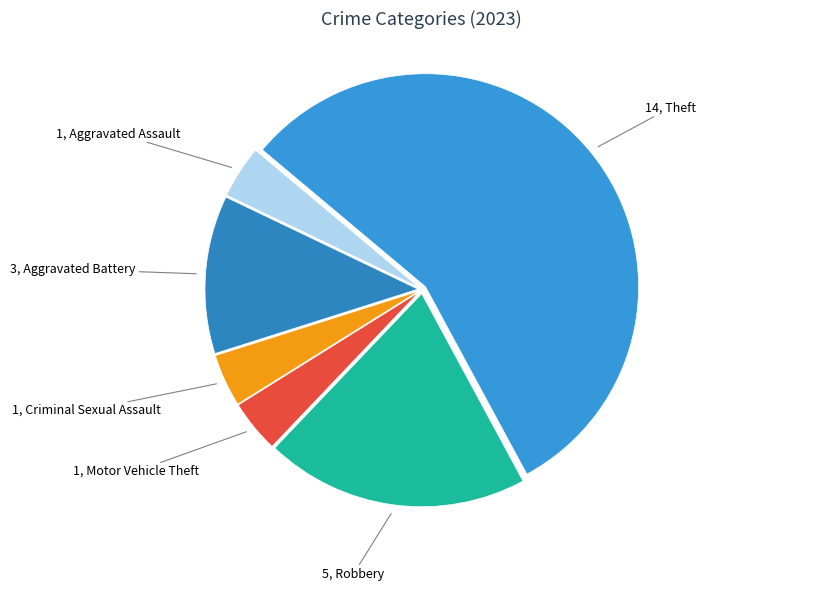

How many slices are in this pie chart?

6